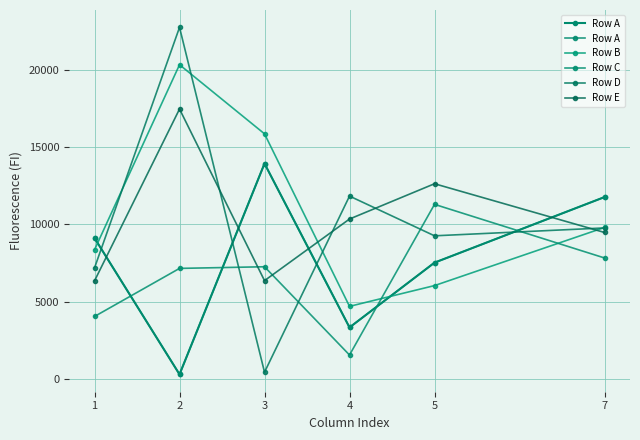

What is the value of the Row B point at the 4th from the left?

4707